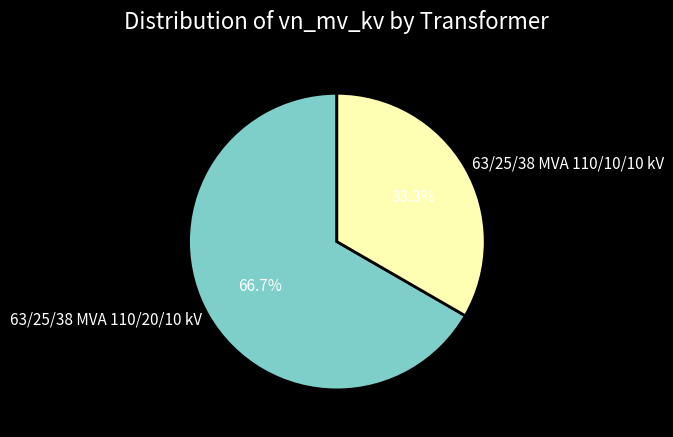

Is 63/25/38 MVA 110/10/10 kV the majority of the pie?

No